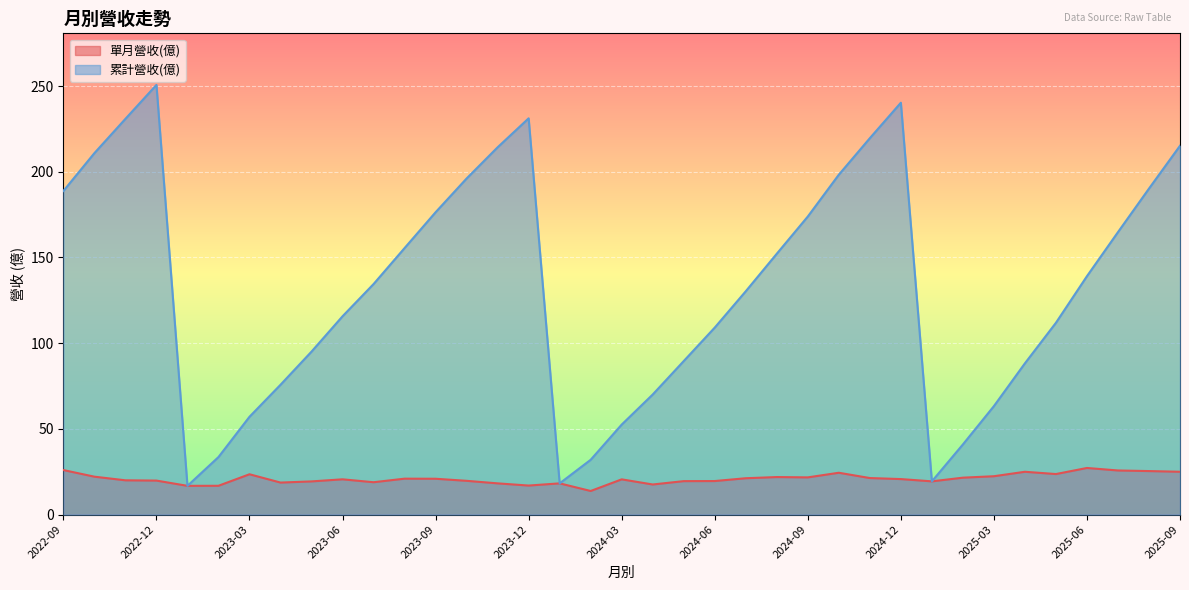

In 單月營收(億), how many points are higher than both neighbors (excluding endpoints)?

9